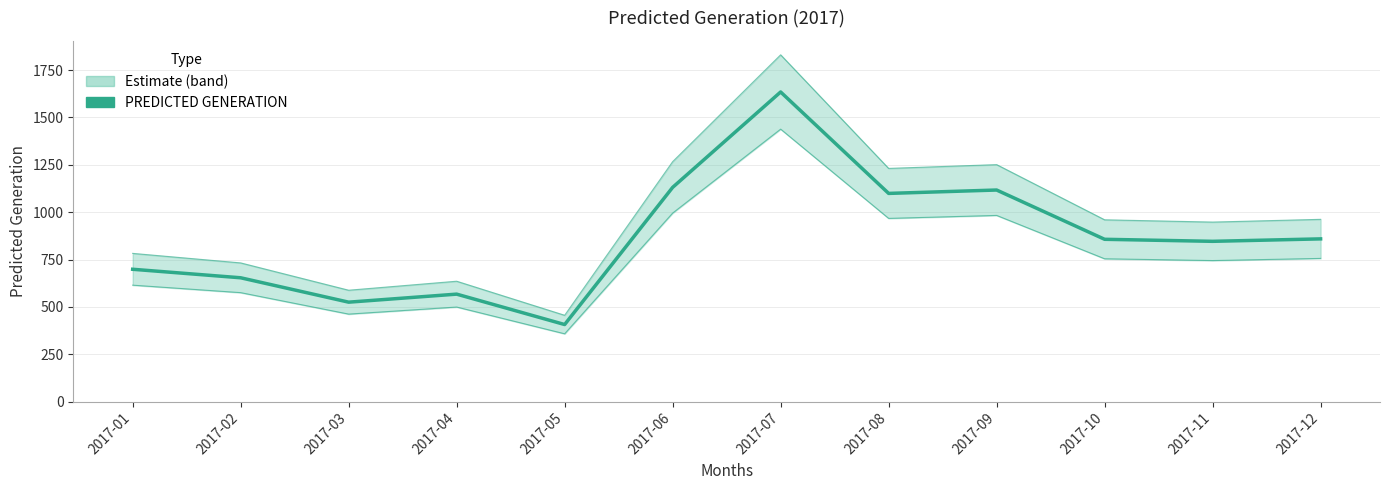

What is the sum of all values?

10394.3